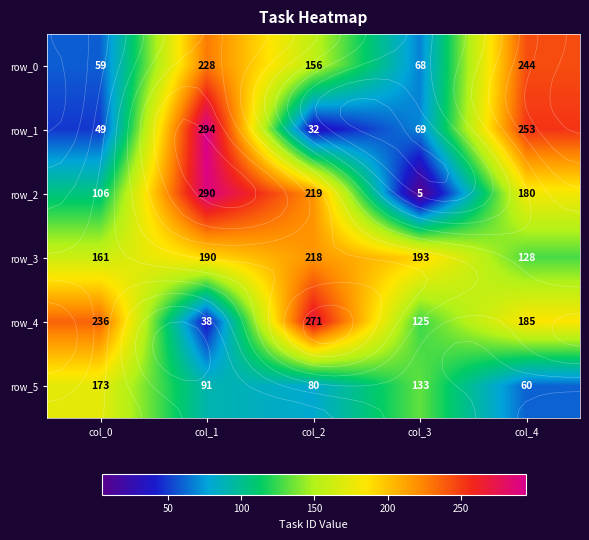

What is the spread (max minus min) of values at col_1?

256